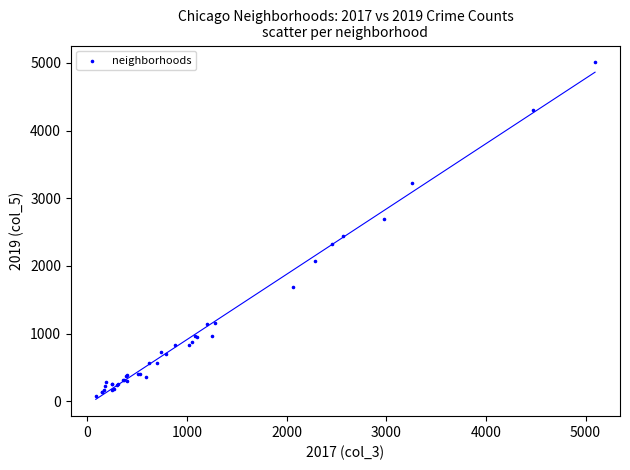

What Y value in the scatter plot is closest to 2542?

2441